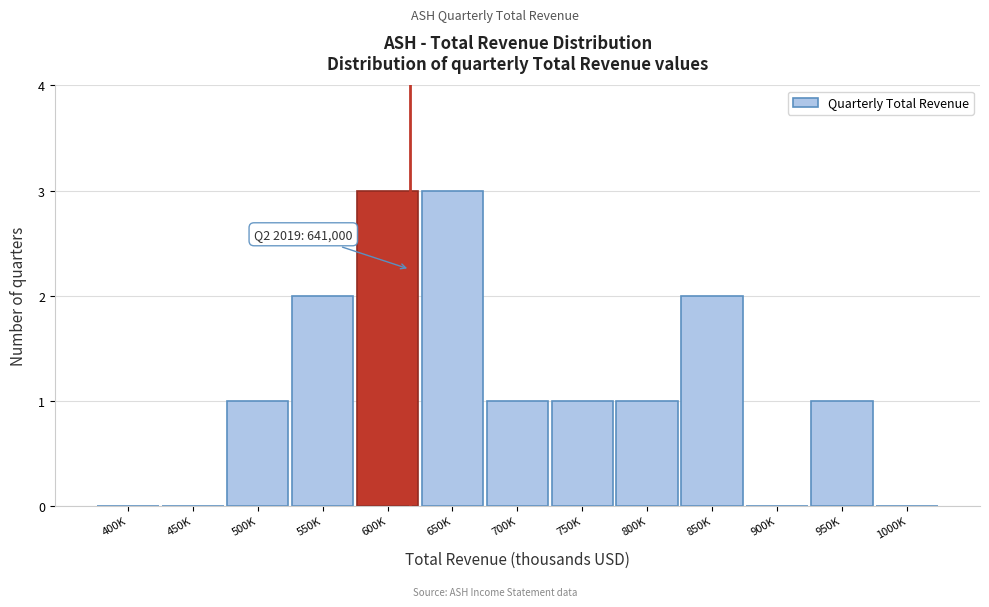

Reading left to right, list all the values displayed in this chart.

400K=0	450K=0	500K=1	550K=2	600K=3	650K=3	700K=1	750K=1	800K=1	850K=2	900K=0	950K=1	1000K=0